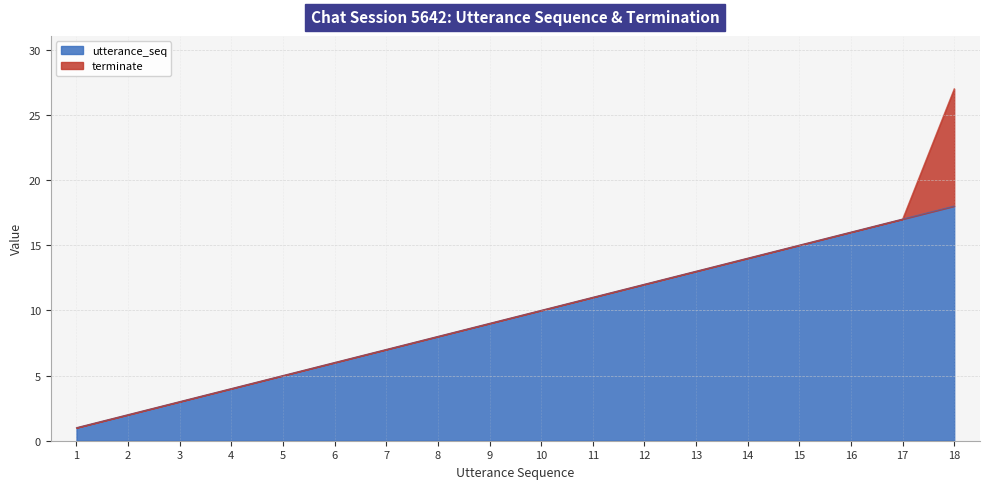

Which category has the lowest value across all series?

1